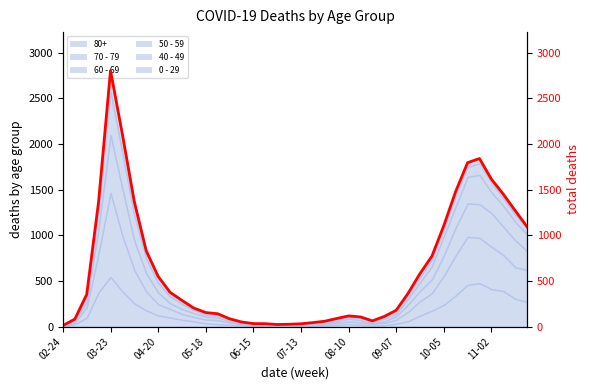

At which category does the data reach its first local valley?

18